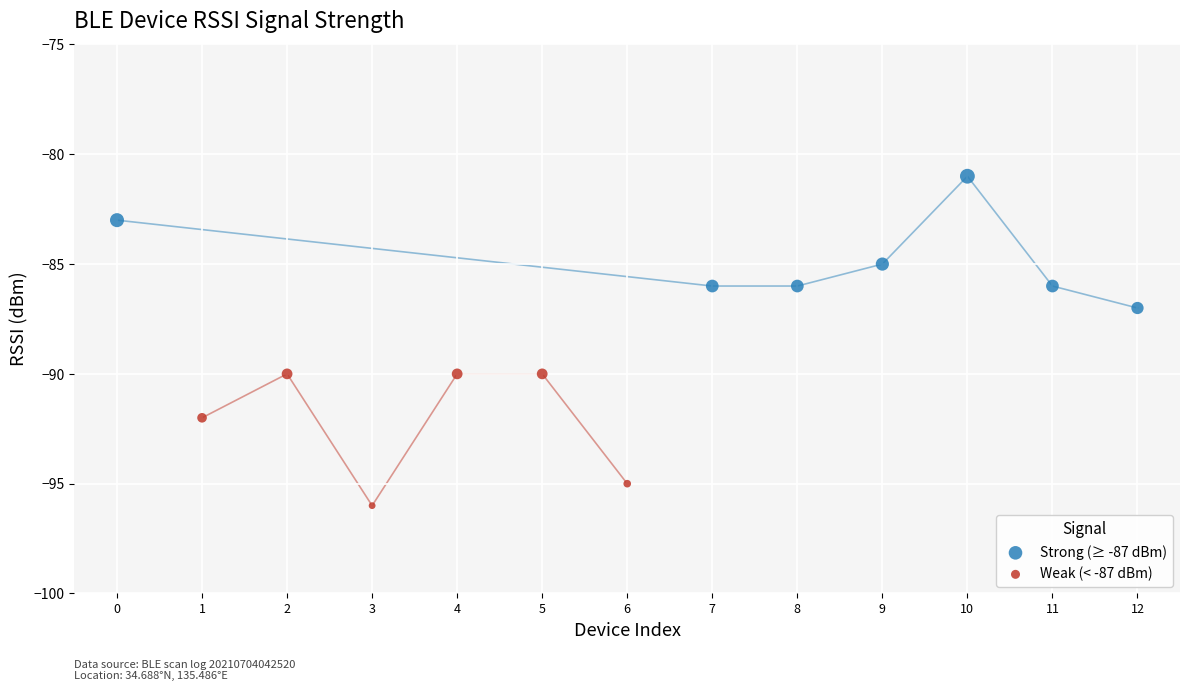

Which series contains the highest Y value?

Strong (≥ -87 dBm)